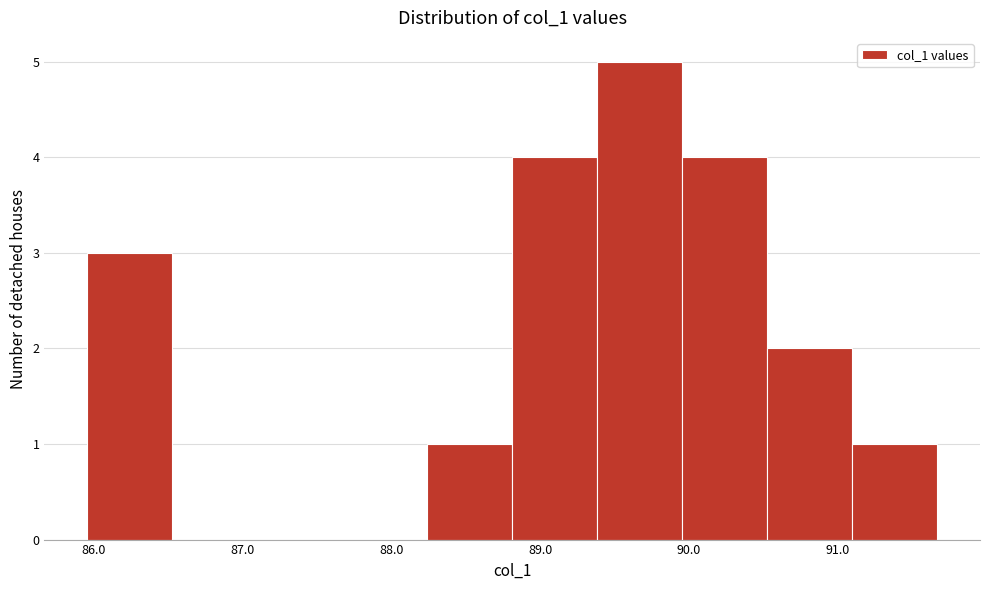

Reading left to right, list every bar in this chart as the range it spans on the x-axis followed by its height. Neither the bar edges nor the heights are printed on the chart, so give them approximately, as read against the axes.

86.0 to 86.5: 3
86.5 to 87.1: 0
87.1 to 87.7: 0
87.7 to 88.2: 0
88.2 to 88.8: 1
88.8 to 89.4: 4
89.4 to 90.0: 5
90.0 to 90.5: 4
90.5 to 91.1: 2
91.1 to 91.7: 1